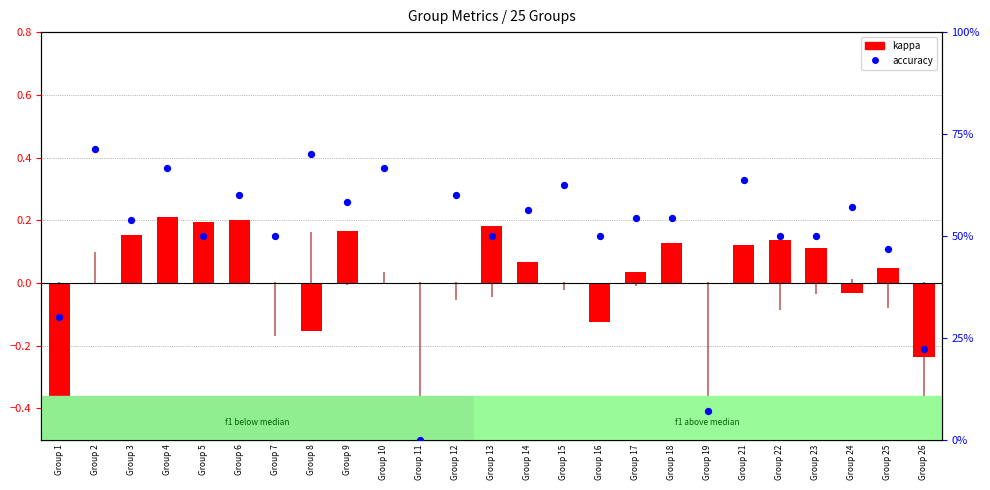

At how many categories does at least one series exceed 0?

24